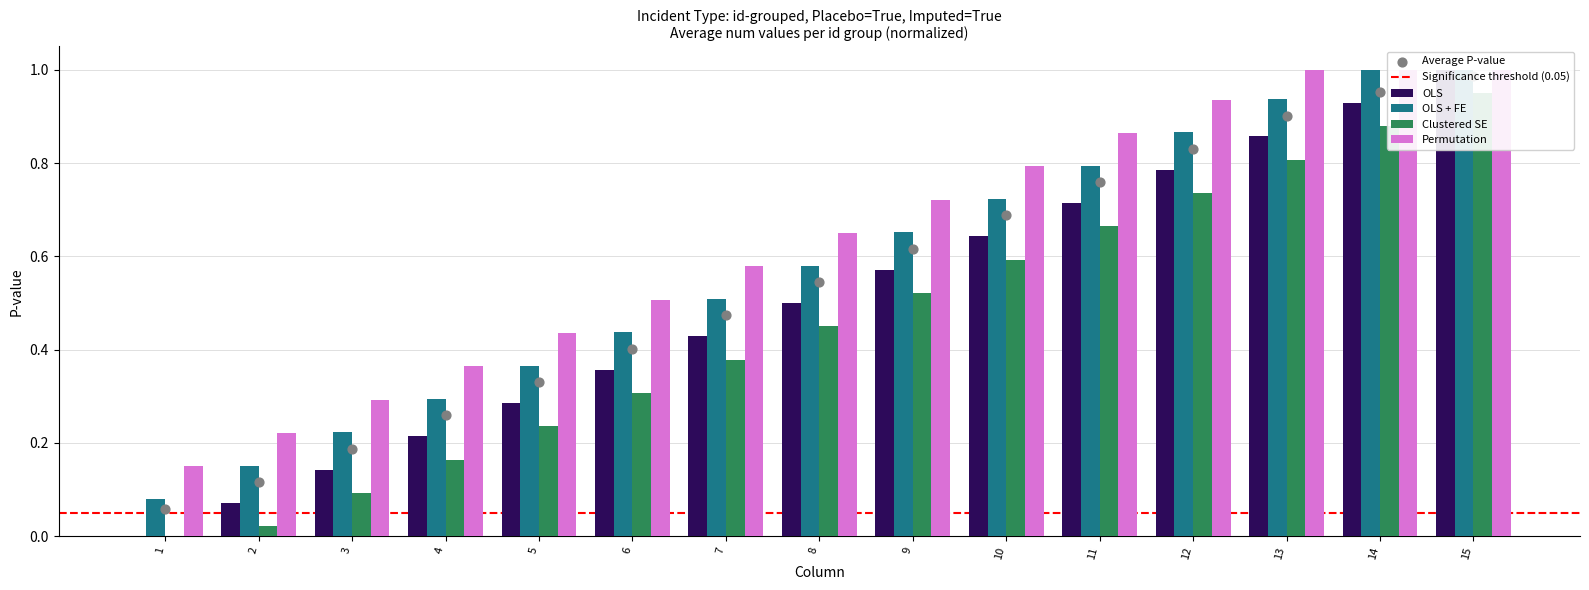

What are all the series names shown in the legend?

OLS, OLS + FE, Clustered SE, Permutation